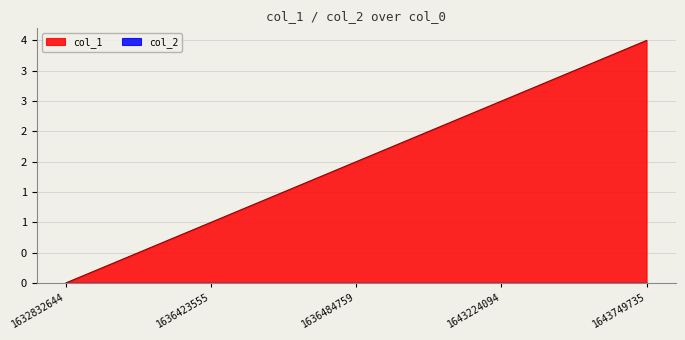

True or false: the data has more than 1 interior local peaks.

False